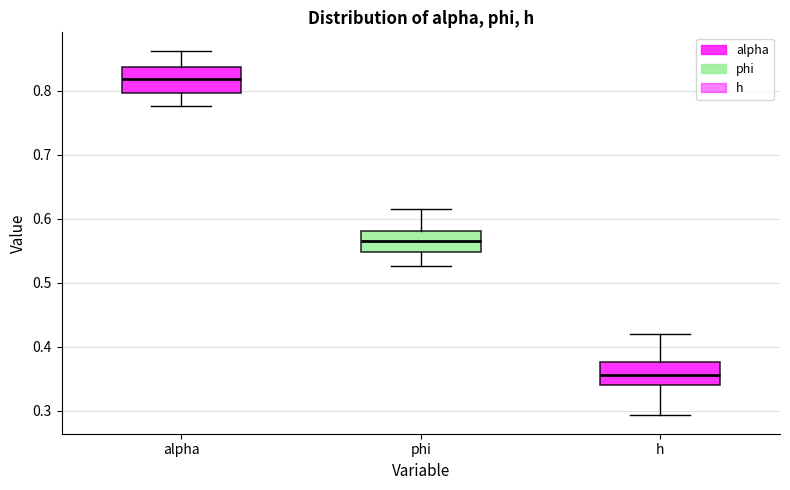

Reading left to right, transcribe this box plot: for each box, give where its median line is, the range the box spans, and where its two whiskers end, as read against the y-axis. The values are not printed on the chart, so give them approximately, as read against the axis.

alpha: median 0.82, box 0.80 to 0.84, whiskers 0.78 to 0.86
phi: median 0.57, box 0.55 to 0.58, whiskers 0.53 to 0.62
h: median 0.36, box 0.34 to 0.38, whiskers 0.29 to 0.42